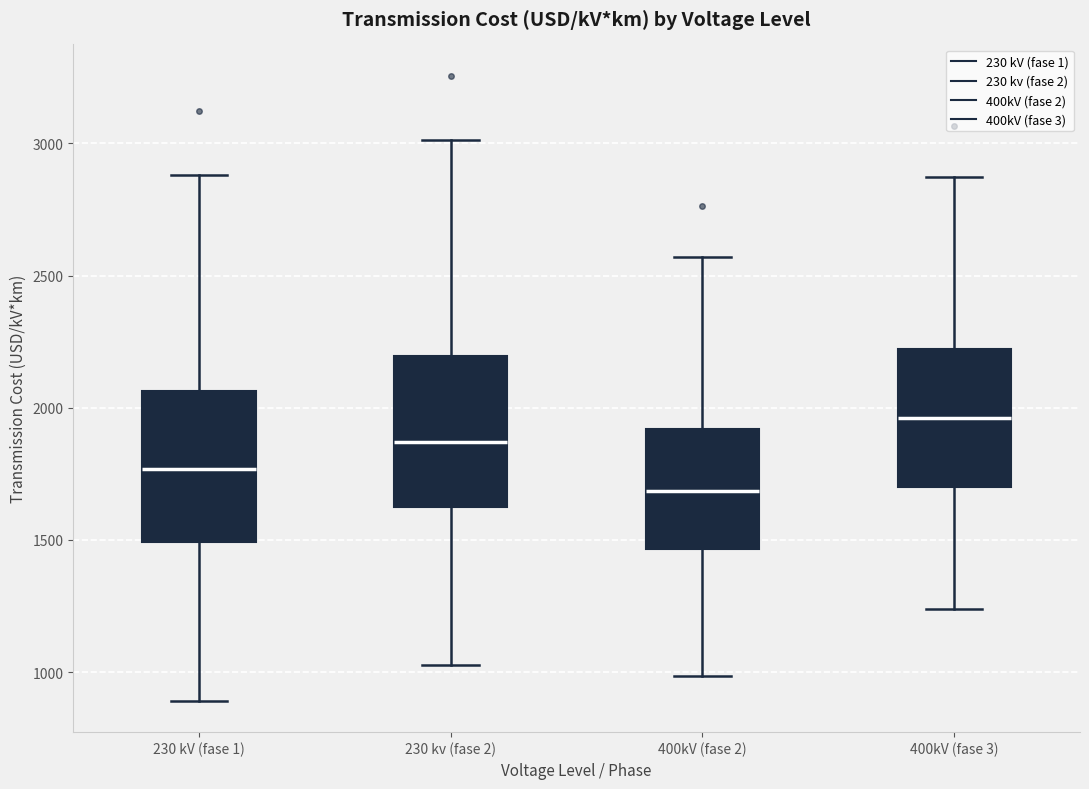

Which box's median line is the highest?

400kV (fase 3)